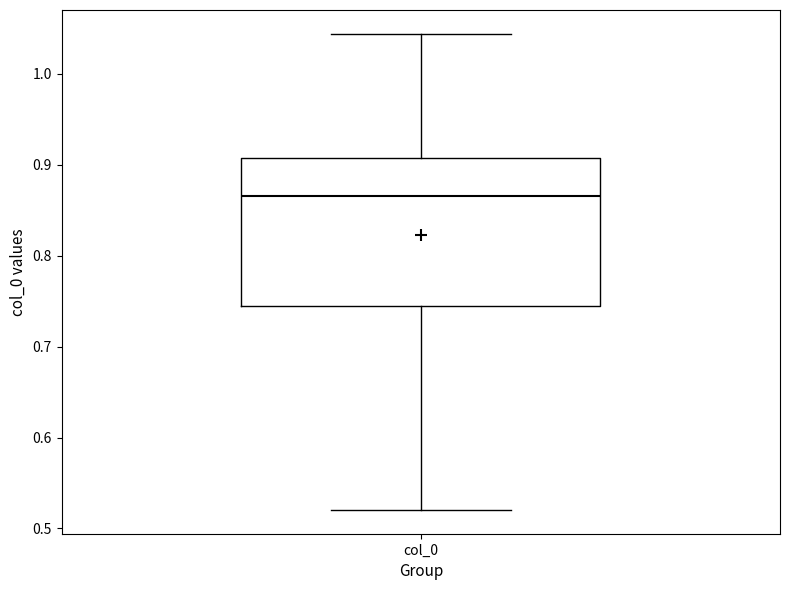

Where is the upper edge of the box for col_0 on the y-axis? The values are not printed on the chart, so give them approximately, as read against the axis.

0.91